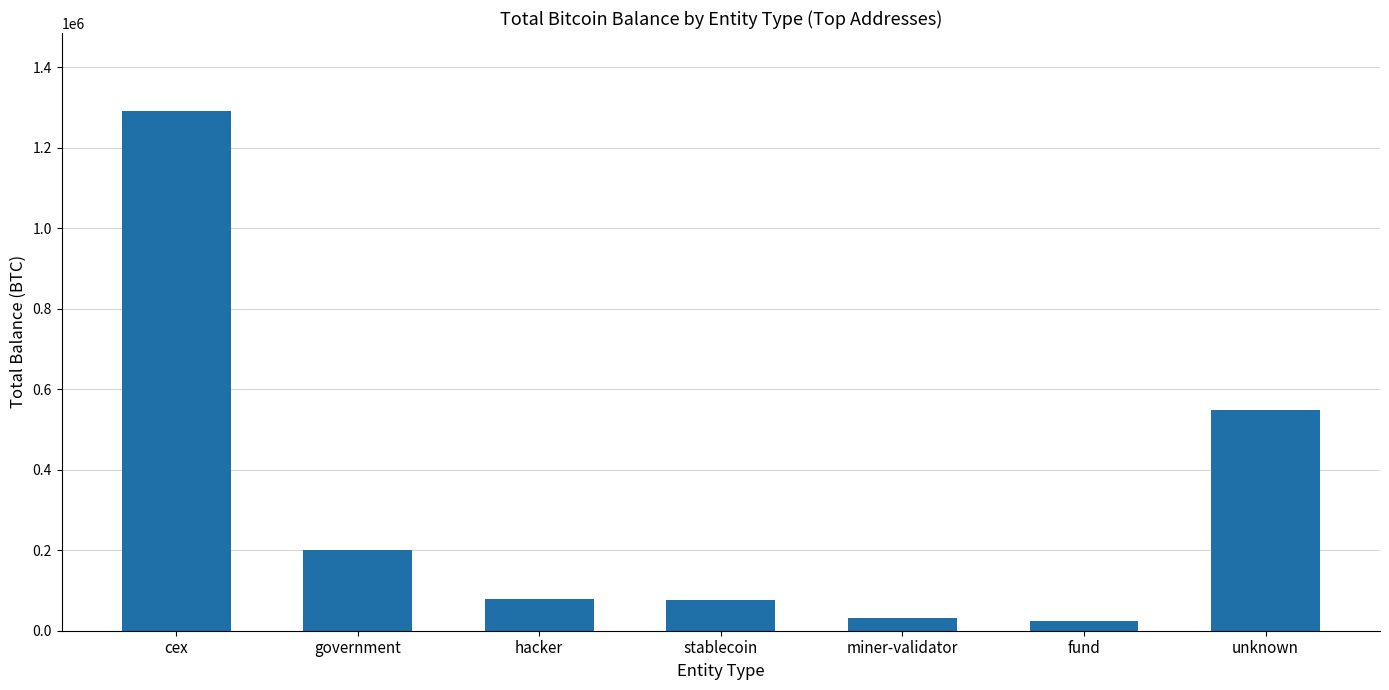

What is the change in value from government to miner-validator?

-168370.7